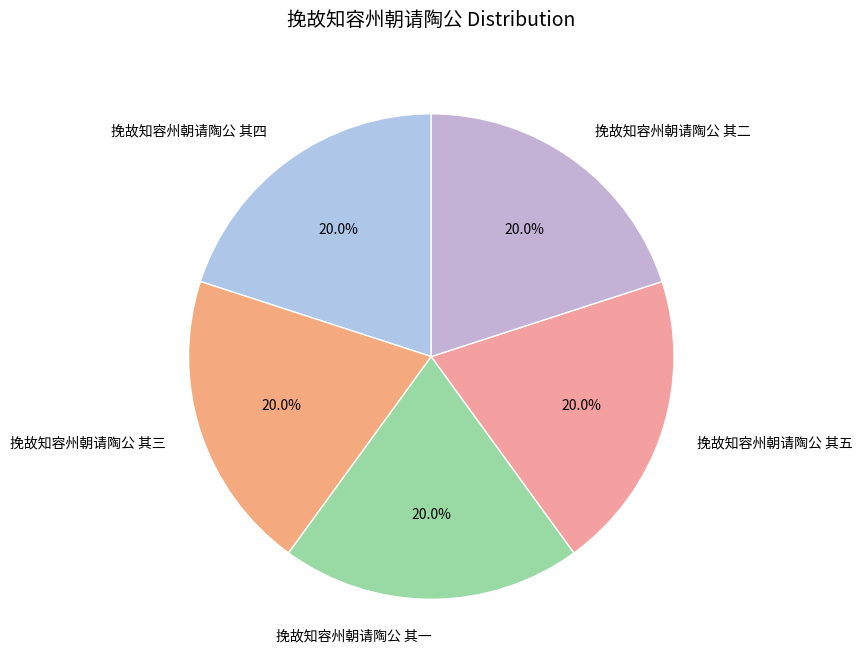

How much of the chart is everything except 挽故知容州朝请陶公 其四?

80.0%